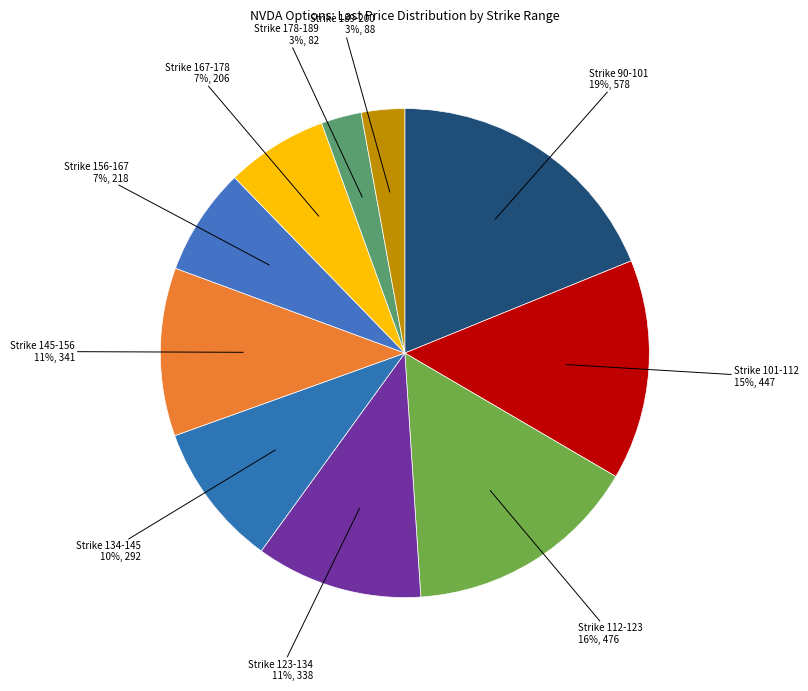

How many slices are in this pie chart?

10